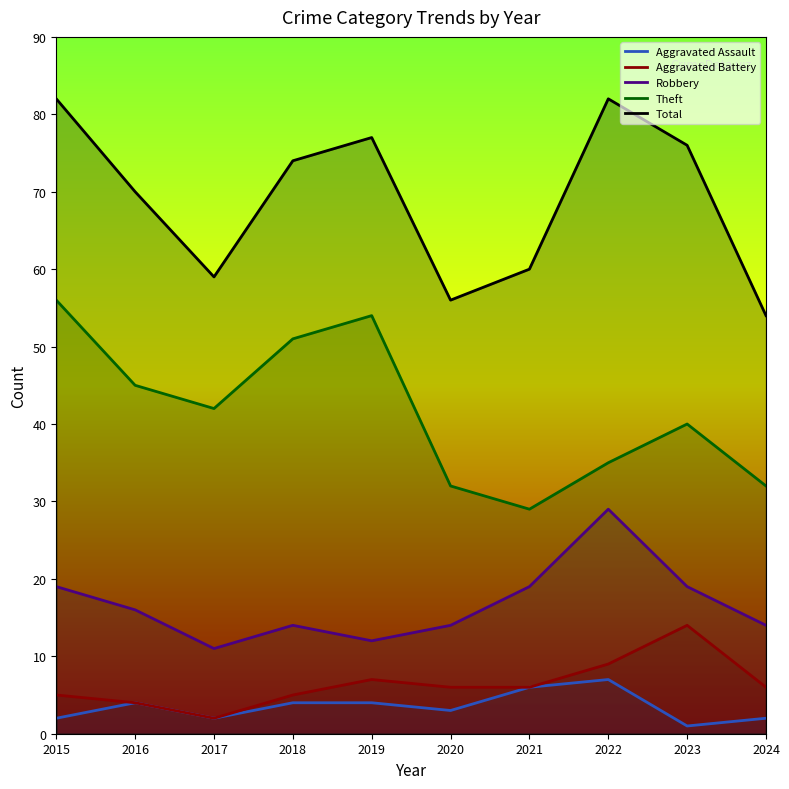

At which category does the chart reach its minimum across all series?

2023